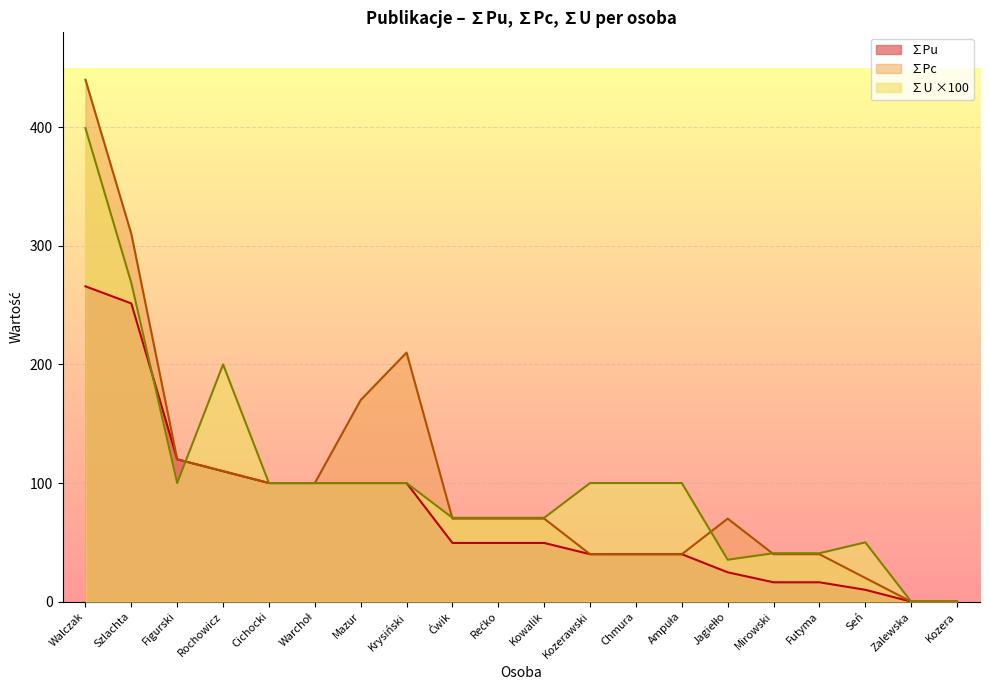

True or false: ∑Pu and ∑Pc intersect in this chart.

False